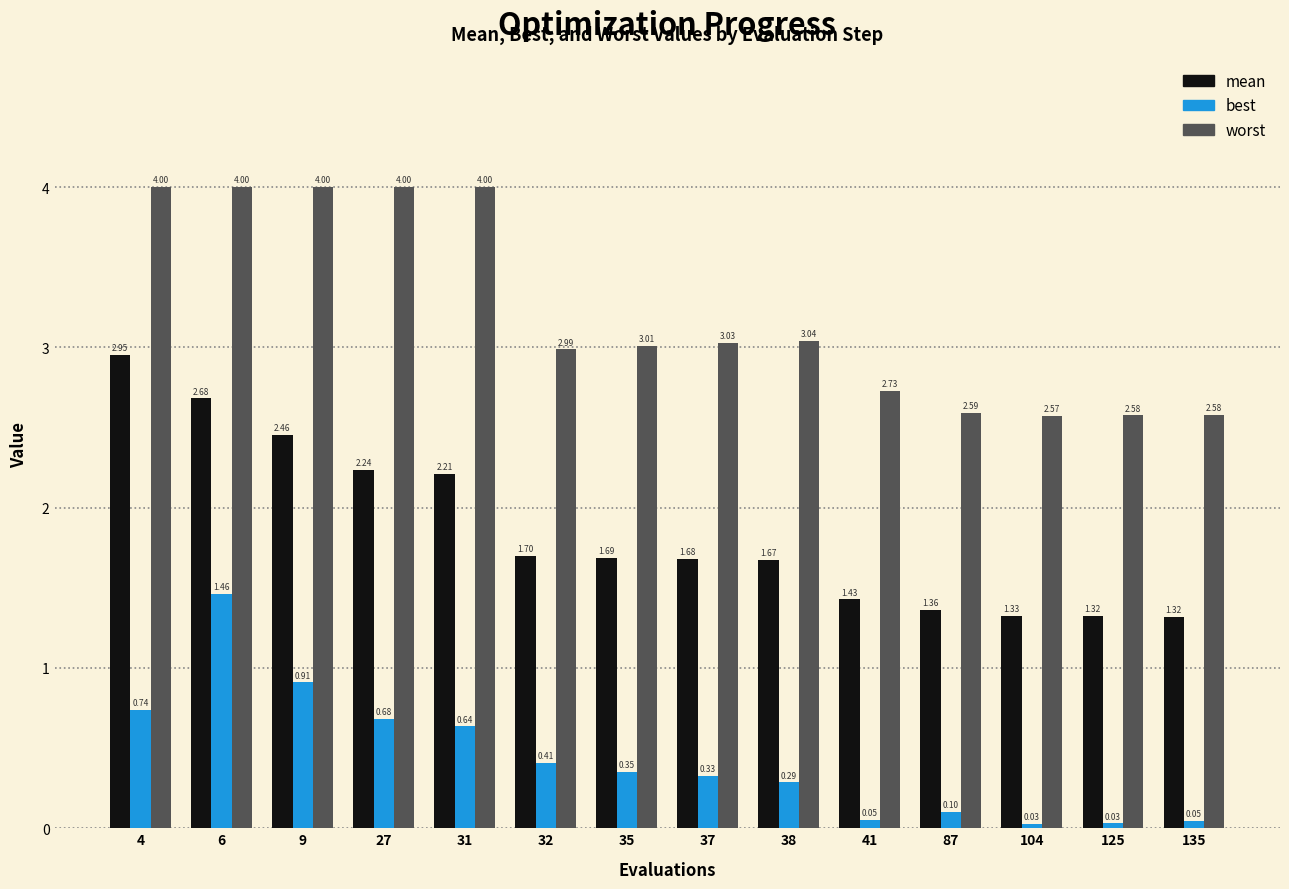

Which series has the largest total across all categories?

worst